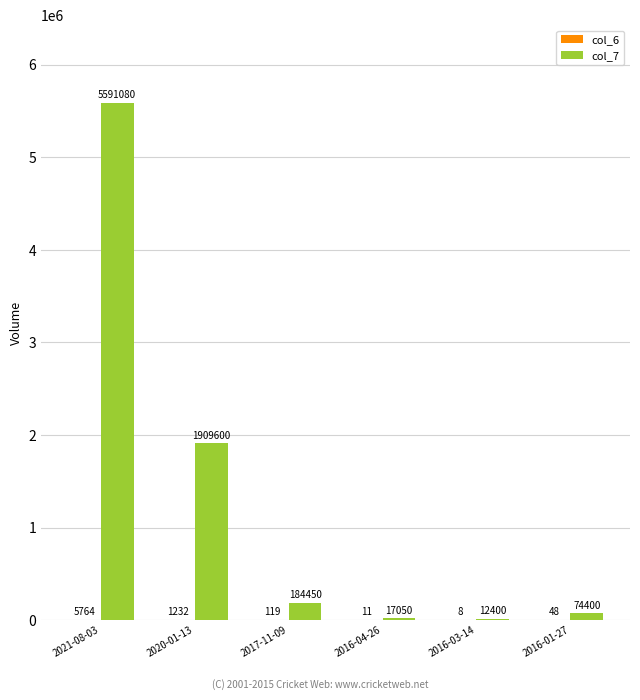

What is the sum of all col_7 values?

7788980